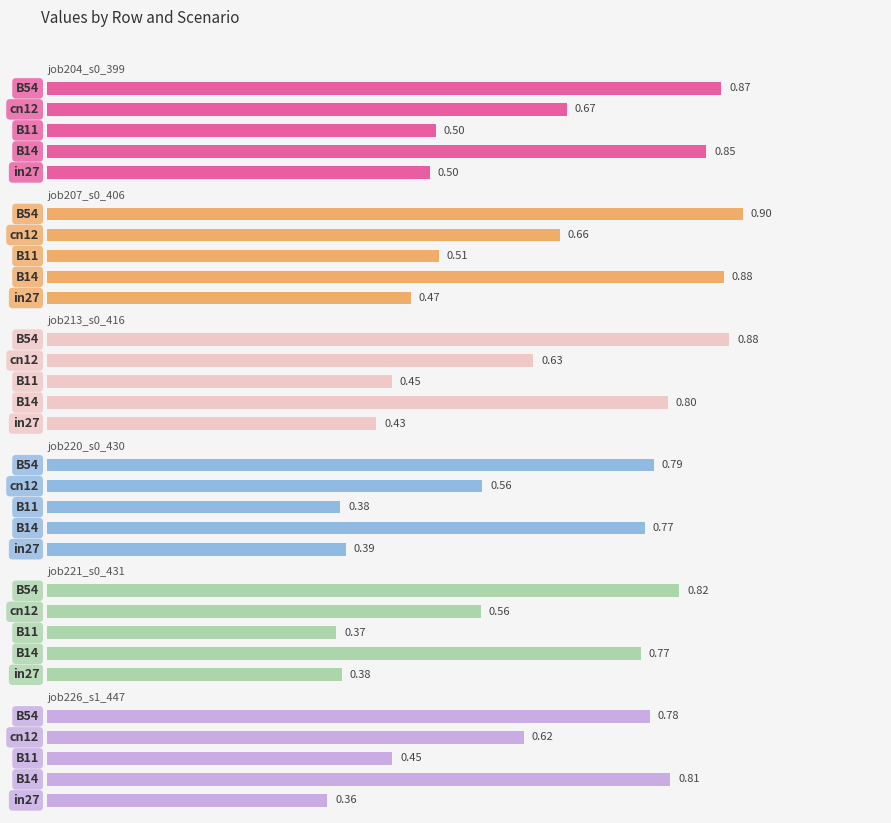

Where is job220_s0_430 nearest to the value 0?

2